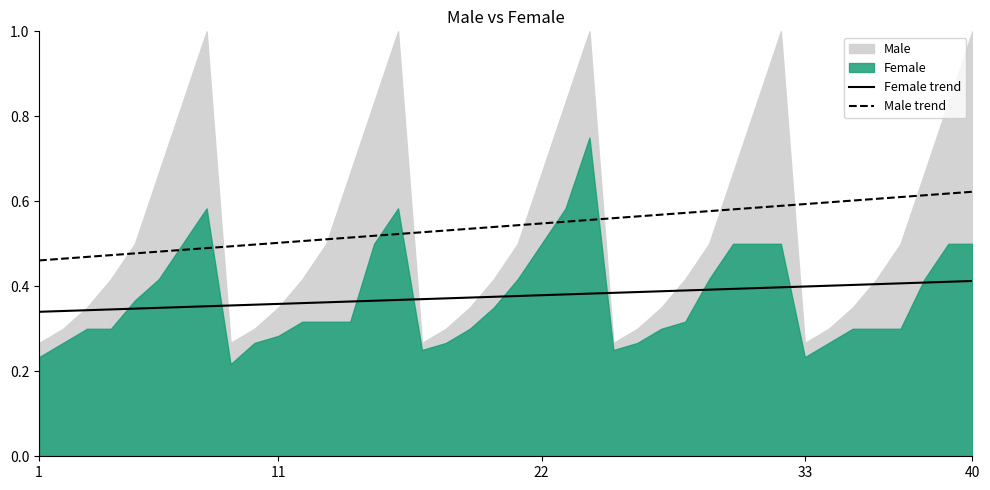

True or false: Female trend and Male trend intersect in this chart.

False